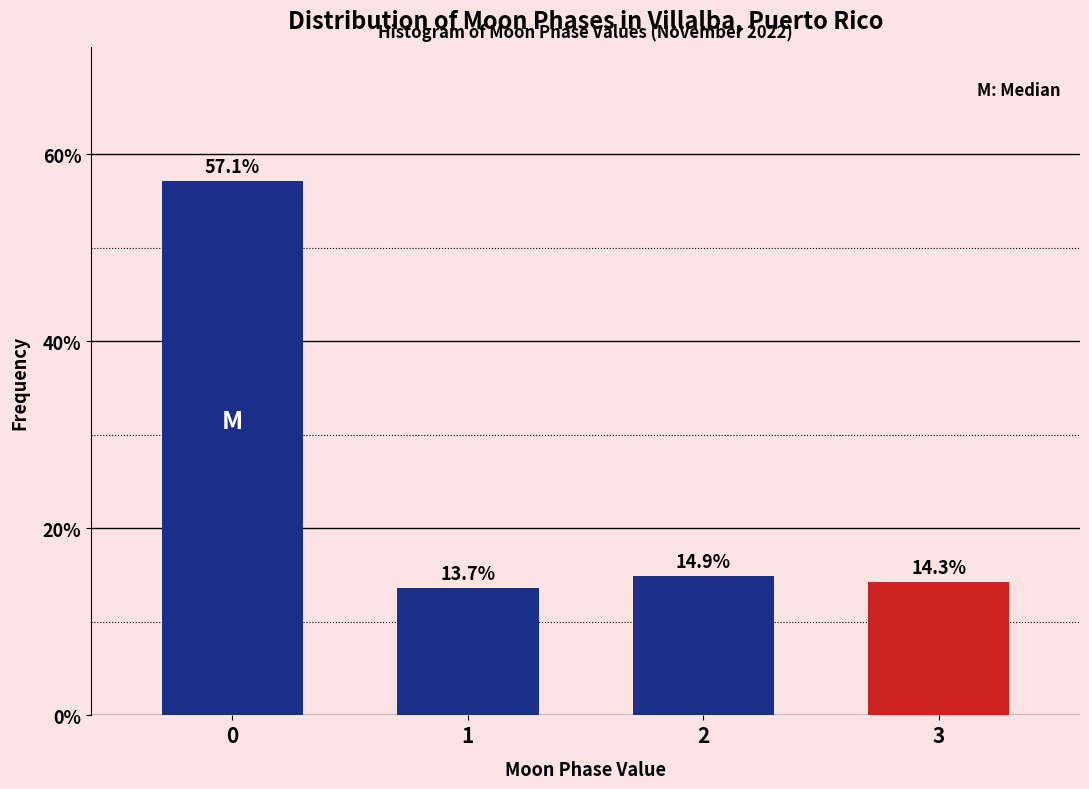

Reading left to right, list all the values displayed in this chart.

57.1	13.7	14.9	14.3